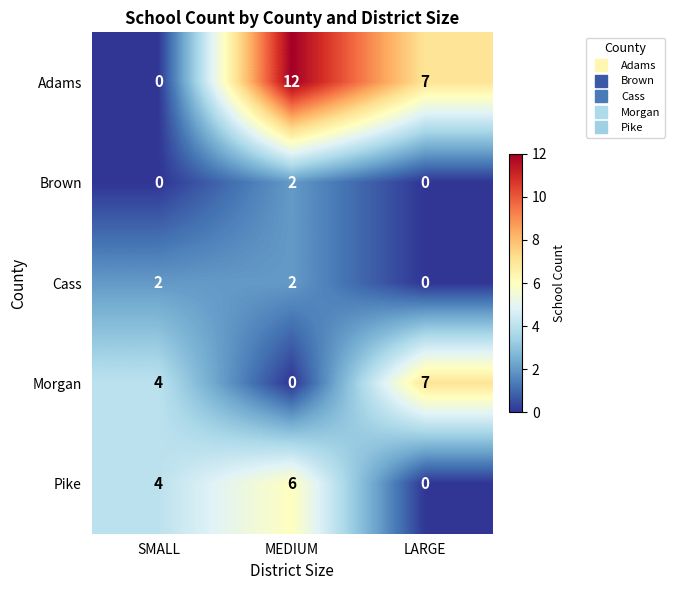

Which category has the highest value in the Adams series?

MEDIUM